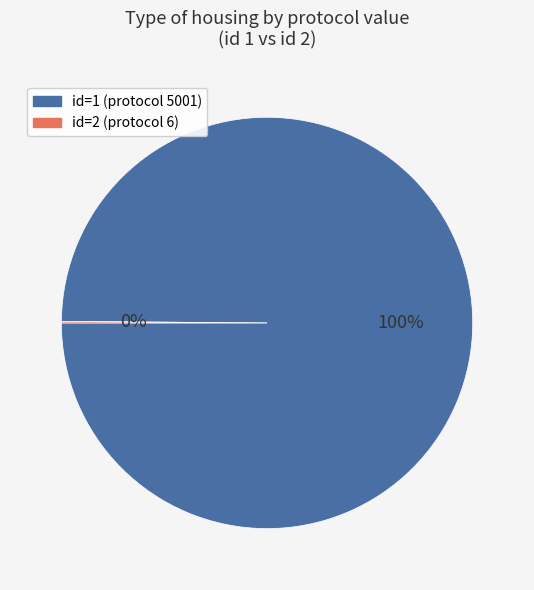

Is there a majority slice in this chart?

Yes